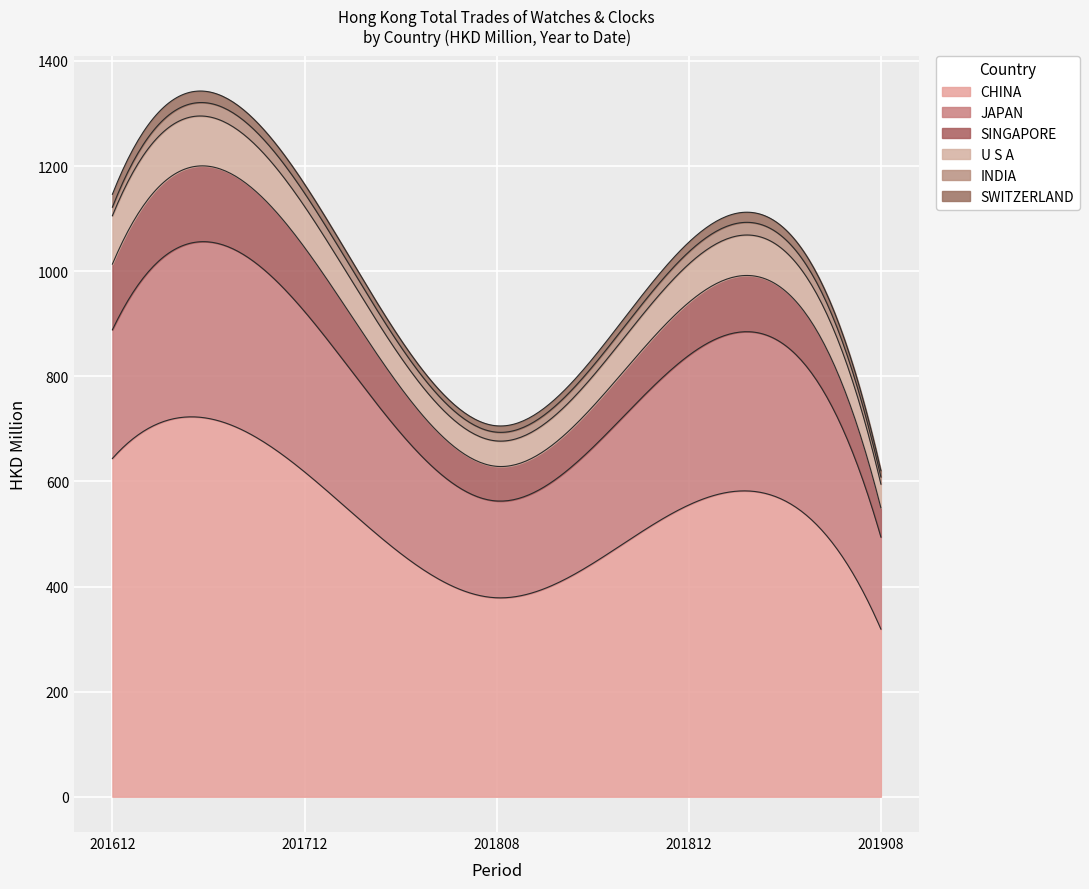

Reading right to left, extract all data points from this chart.

CHINA: 201908=319.0	201812=555.2	201808=378.6	201712=618.2	201612=643.7
JAPAN: 201908=175.1	201812=284.6	201808=184.2	201712=305.2	201612=244.8
SINGAPORE: 201908=55.6	201812=100.8	201808=65.9	201712=121.9	201612=125.0
U S A: 201908=45.1	201812=73.0	201808=48.3	201712=78.1	201612=92.1
INDIA: 201908=13.6	201812=23.2	201808=16.7	201712=25.2	201612=16.3
SWITZERLAND: 201908=11.9	201812=18.4	201808=12.1	201712=17.1	201612=24.5